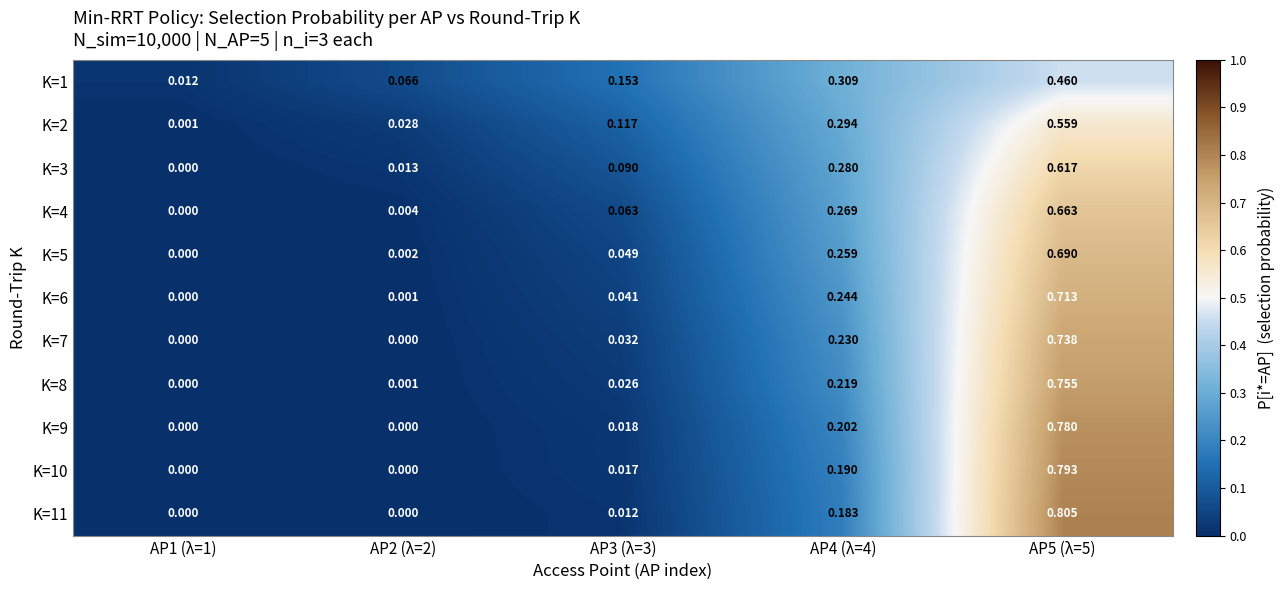

Is the value of K=9 at AP5 (λ=5) greater than the value of K=11 at AP2 (λ=2)?

Yes